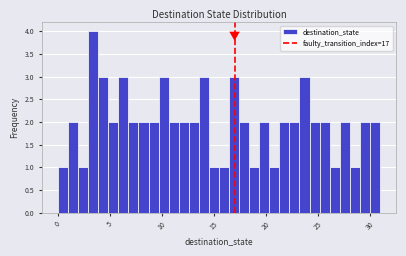

Around what value on the x-axis is the tallest bar? Give the approximate position of its centre, as read against the axis.

3.5